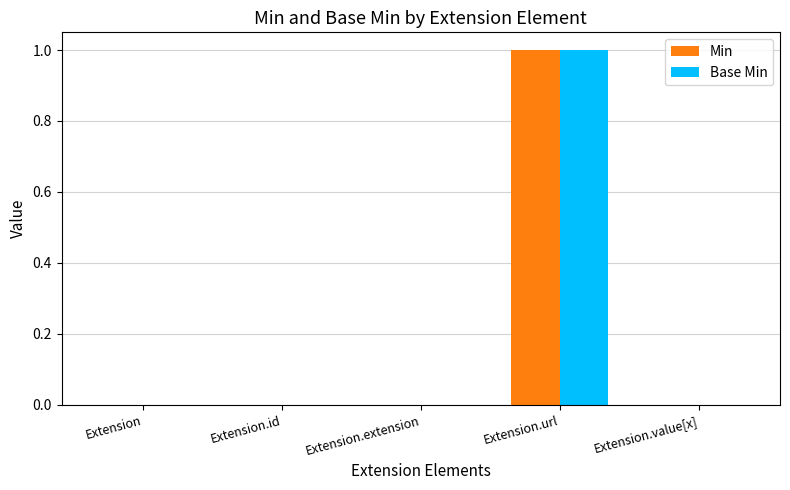

What is the highest value of the Base Min series?

1